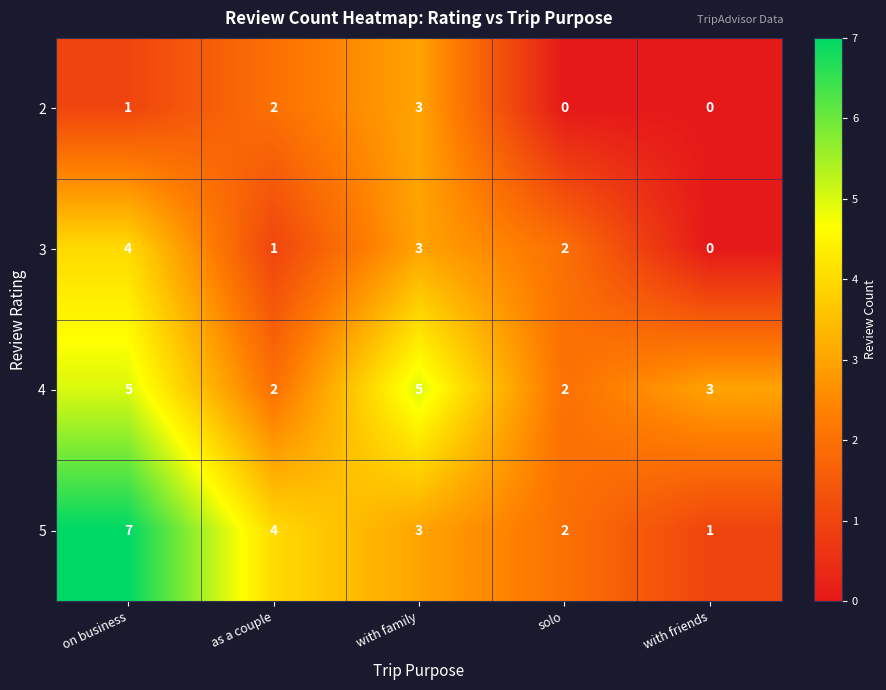

Reading left to right, extract all data points from this chart.

2: 1	2	3	0	0
3: 4	1	3	2	0
4: 5	2	5	2	3
5: 7	4	3	2	1